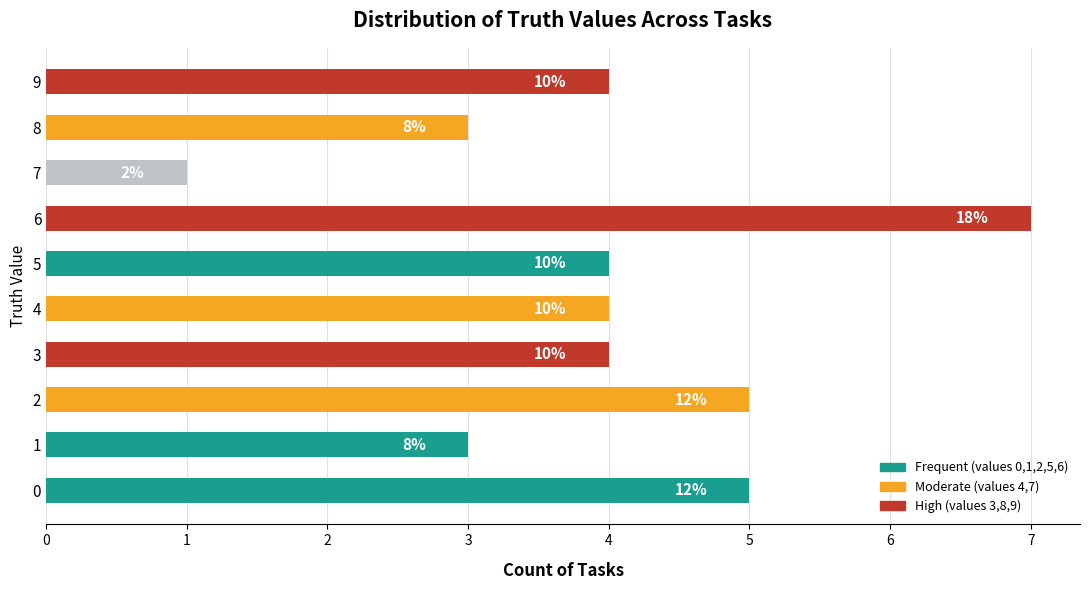

Which label corresponds to the smallest value in the chart?

7